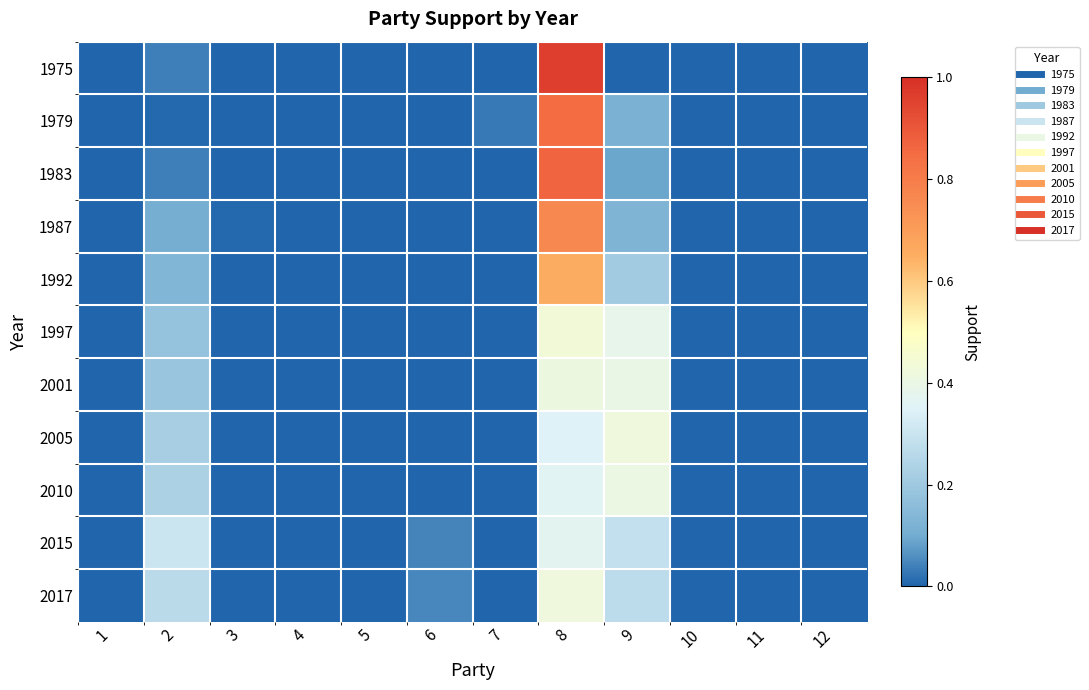

Which series has the largest range (max minus min)?

1975